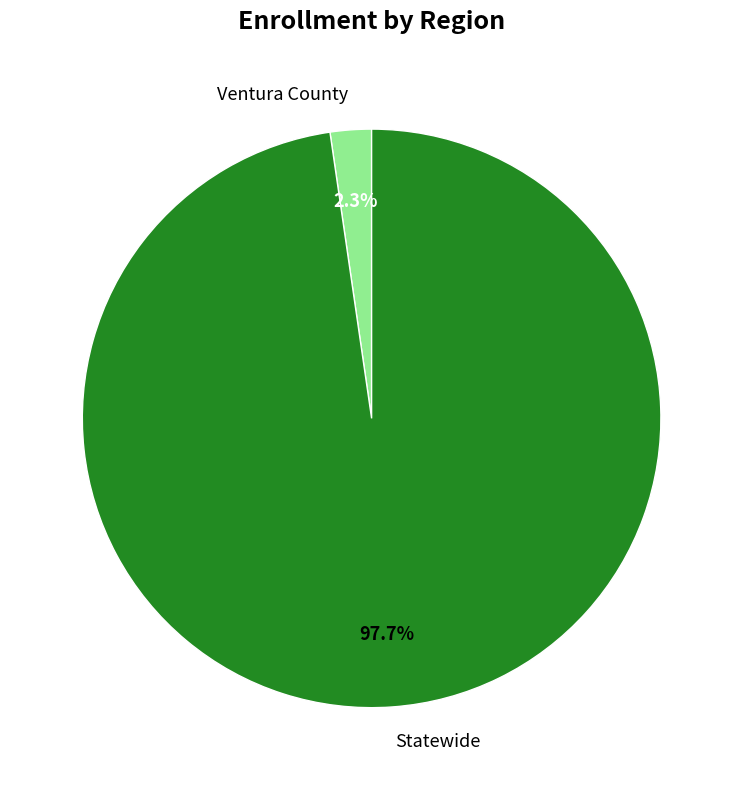

The Ventura County slice represents 13% of the pie. True or false?

False